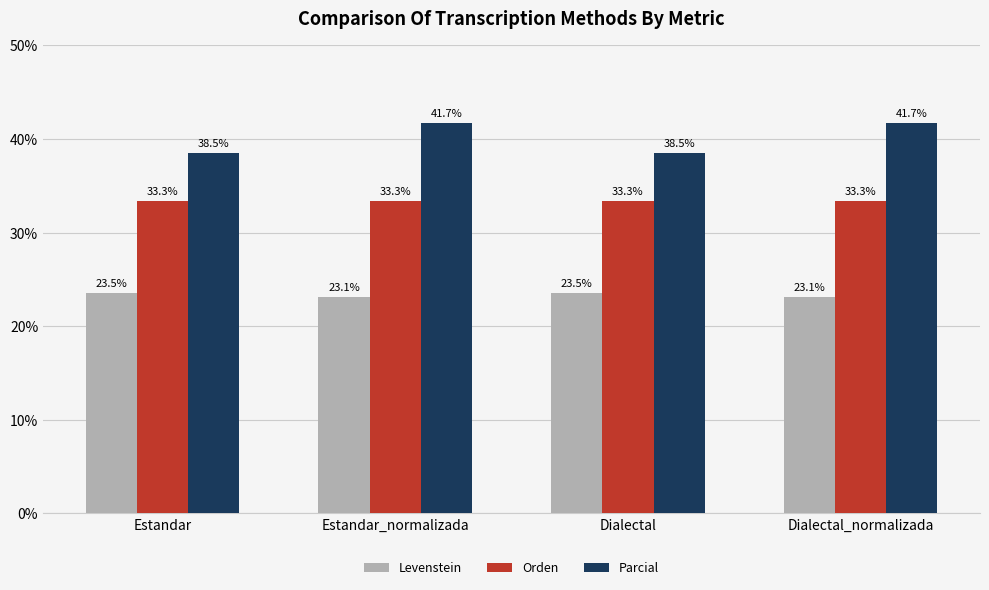

What are all the series names shown in the legend?

Levenstein, Orden, Parcial